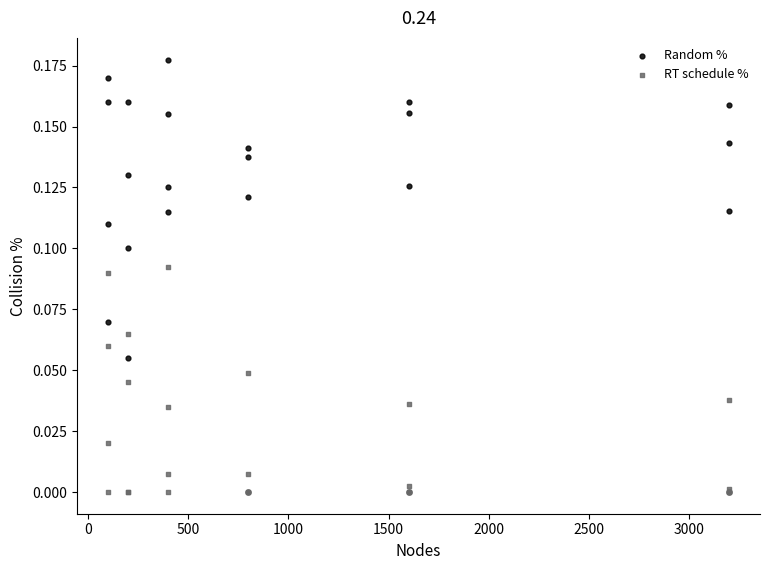

Which series reaches the maximum Y coordinate?

Random %